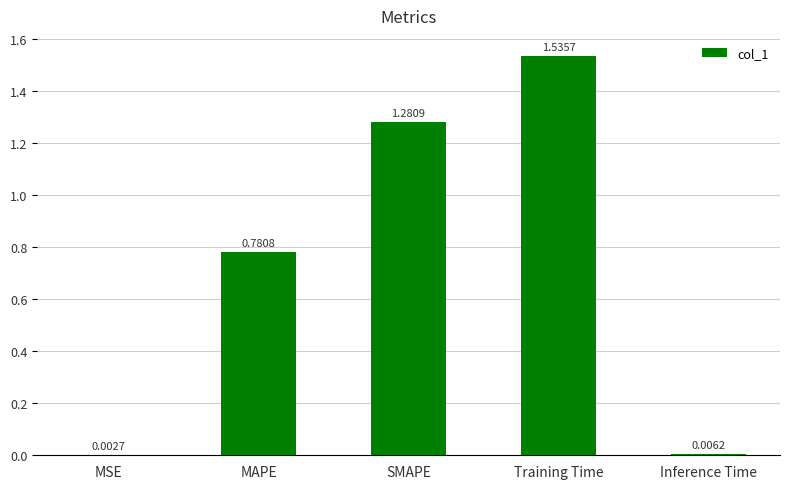

How many distinct data groups are displayed?

1